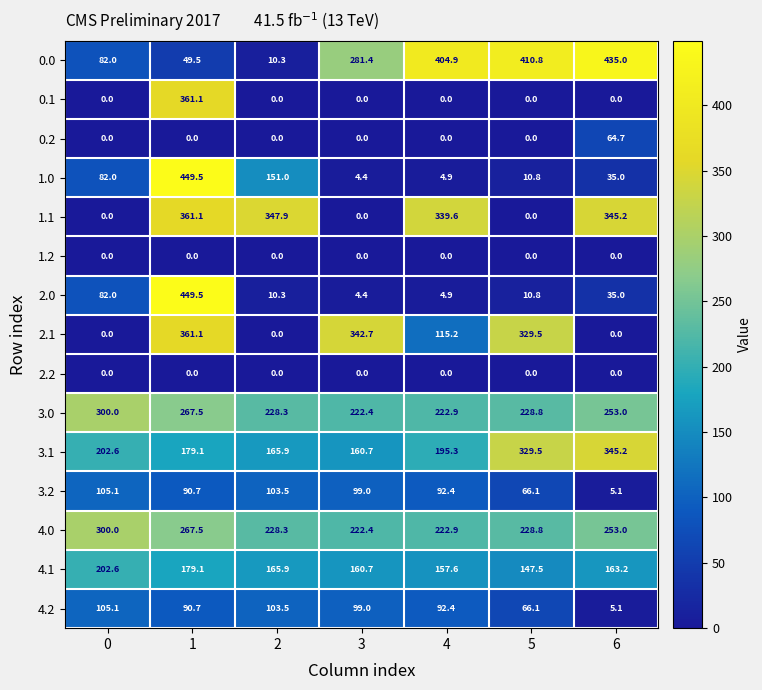

Is the value of 2.0 at 2 greater than the value of 1.1 at 3?

Yes